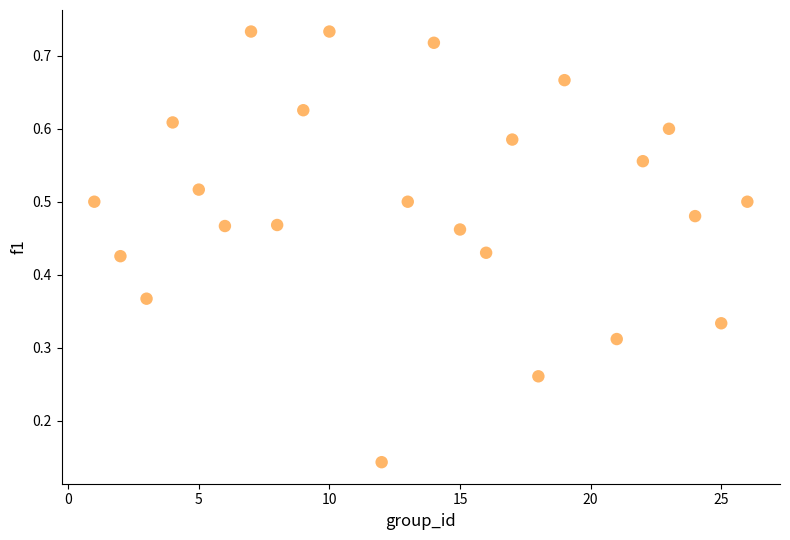

What is the range of X values (max minus min)?

25.0